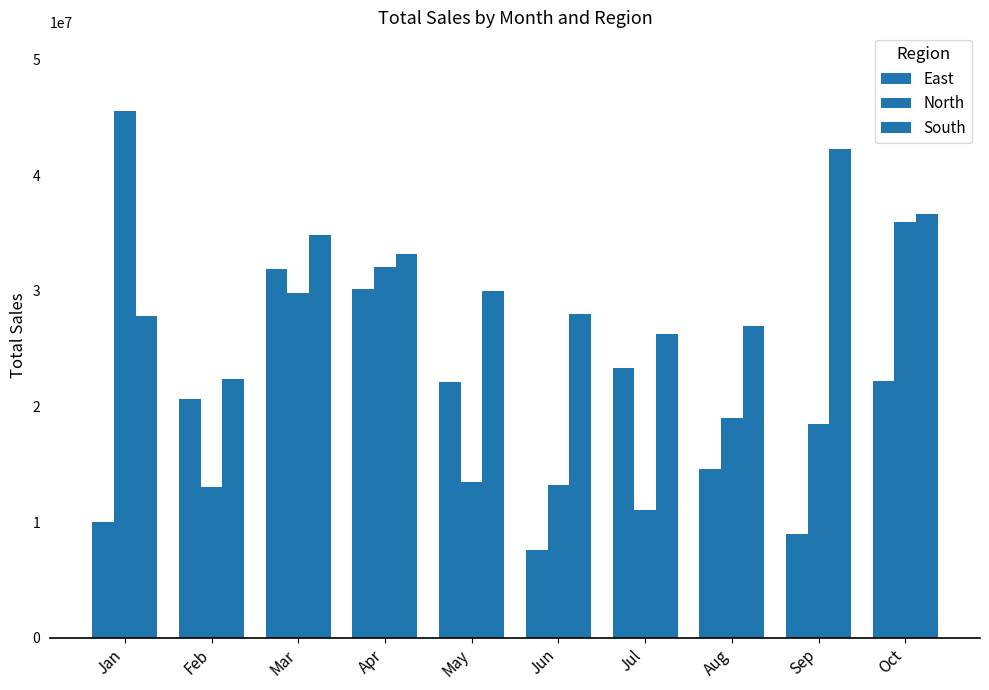

How many series are shown in this chart?

3